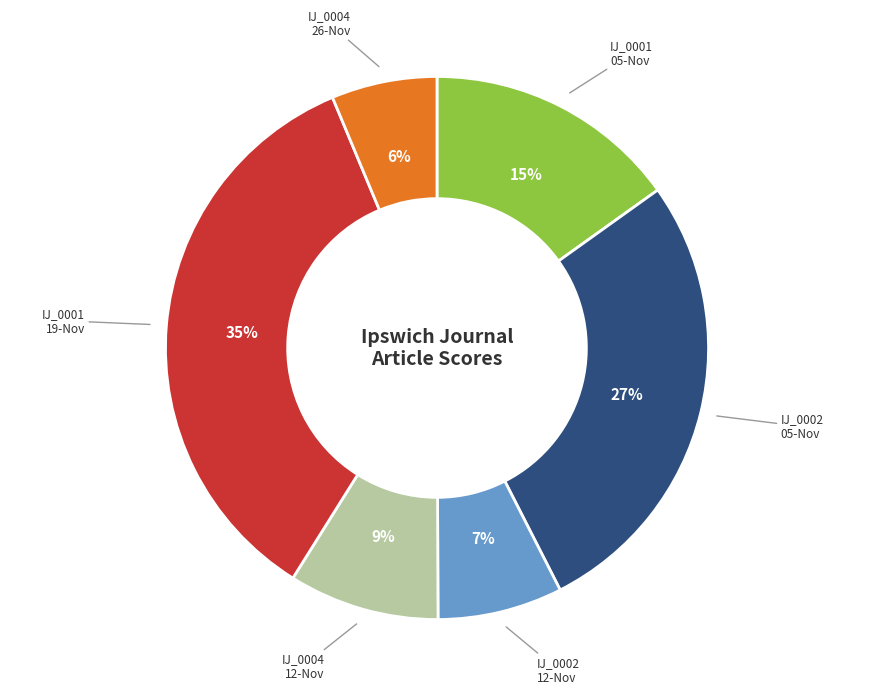

How many segments does this pie chart have?

6